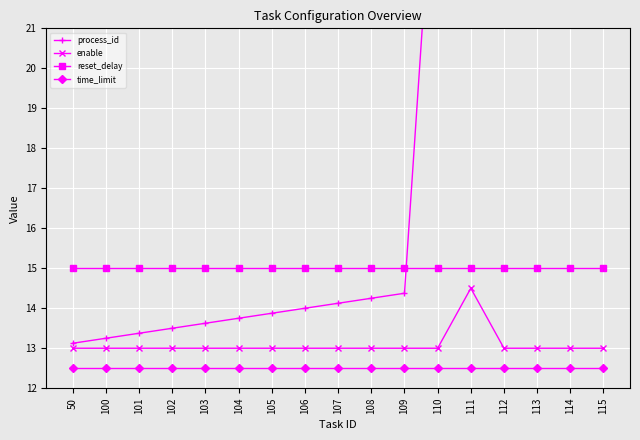

Is the value of enable at 102 greater than the value of time_limit at 101?

Yes